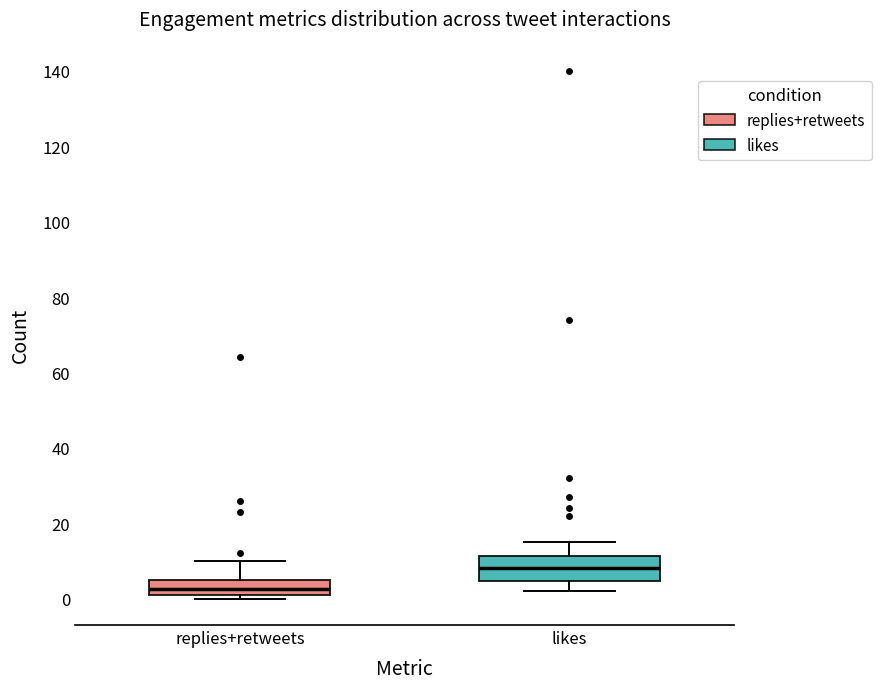

Reading left to right, transcribe this box plot: for each box, give where its median line is, the range the box spans, and where its two whiskers end, as read against the y-axis. The values are not printed on the chart, so give them approximately, as read against the axis.

replies+retweets: median 2 (inside the box), box 2 to 6, whiskers 0 to 10
likes: median 8, box 4 to 12, whiskers 2 to 16